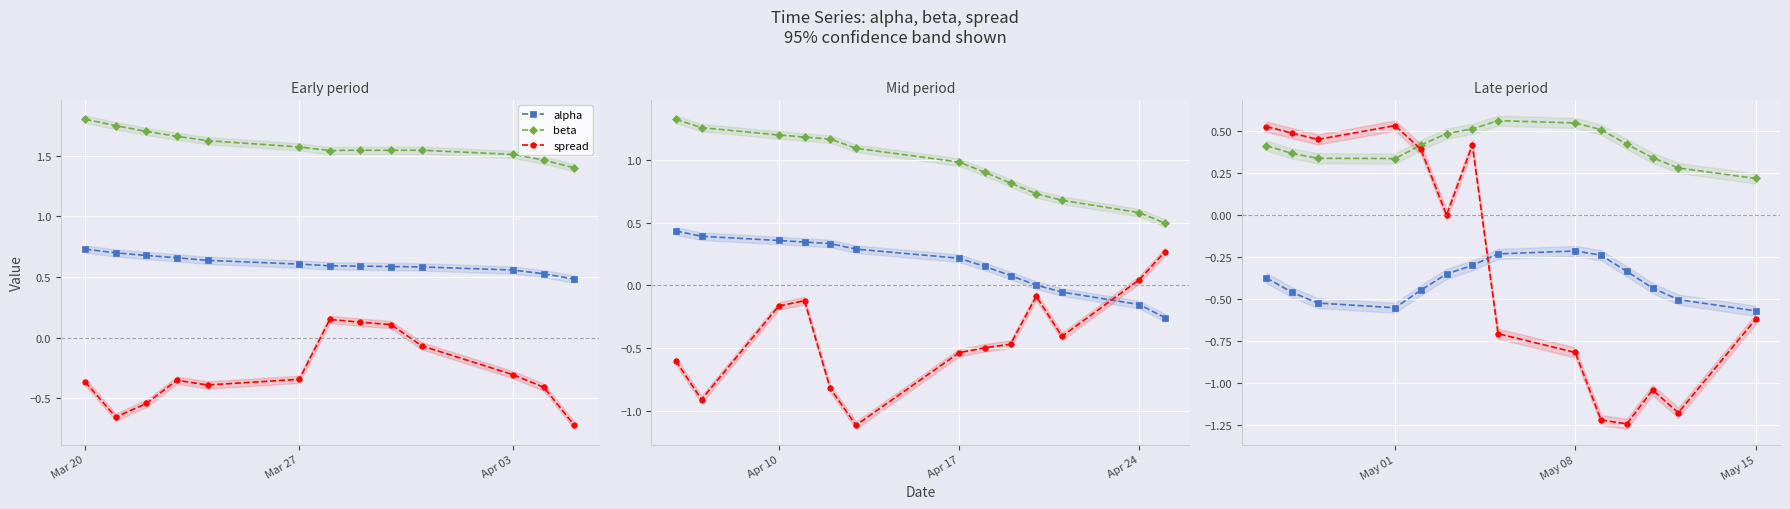

What is the value of the beta point at the 13th from the left?

0.3